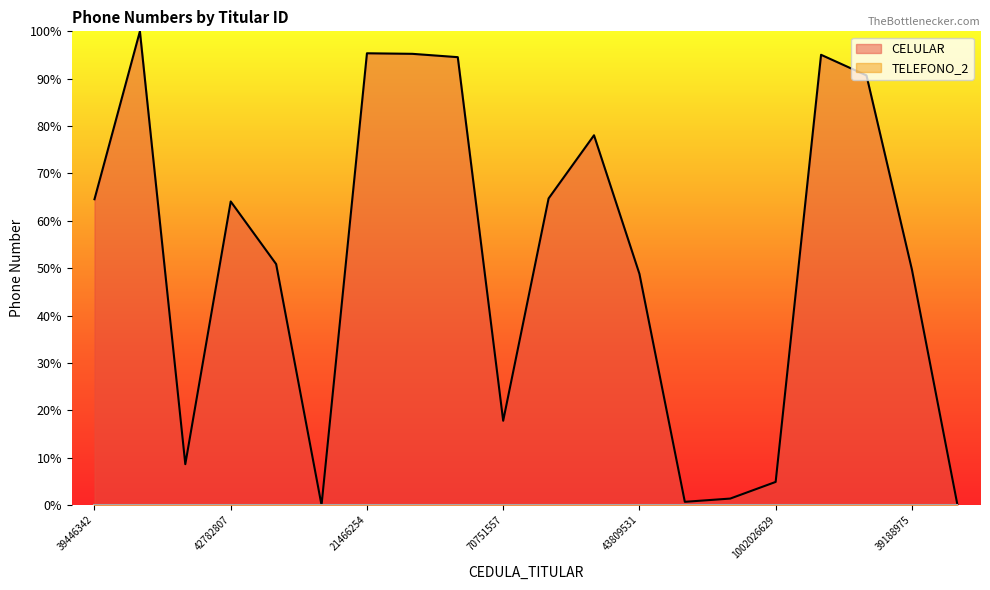

At which label is the value closest to 50?

39188975